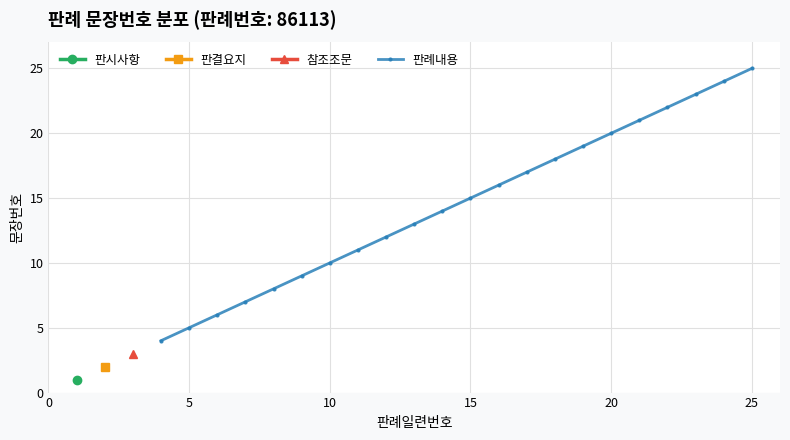

Is it true that 판례내용 equals 14 at 10?

False